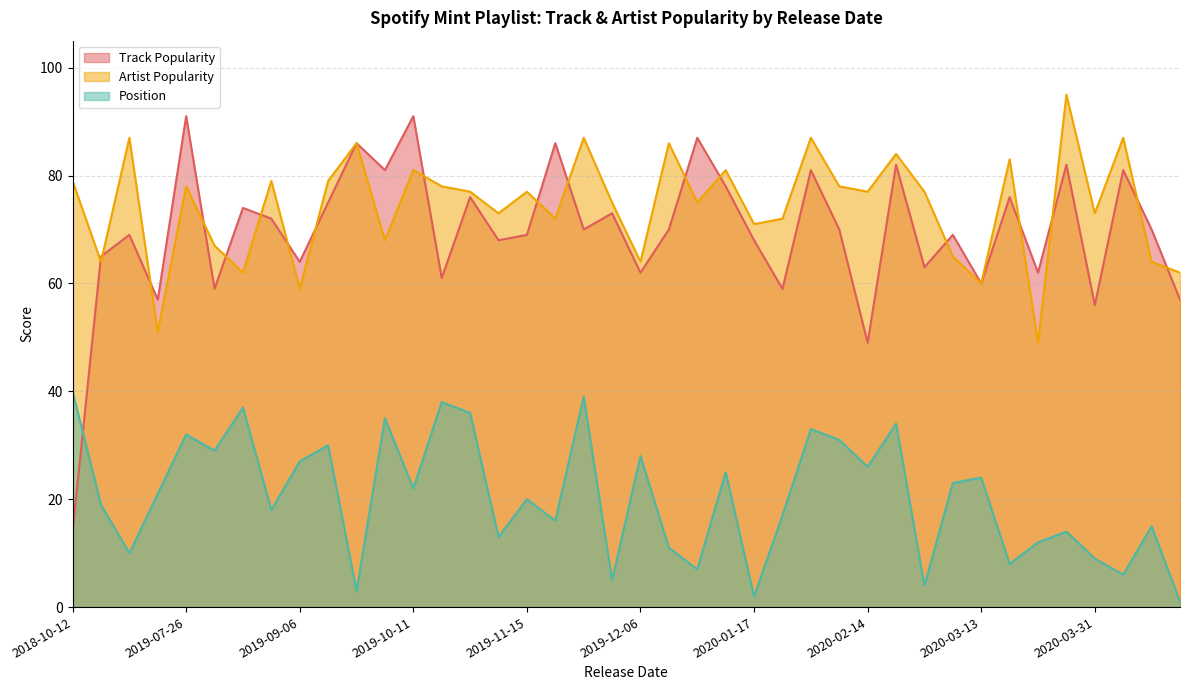

Is the value of Track Popularity at 2020-01-17 greater than the value of Artist Popularity at 2020-02-14?

No